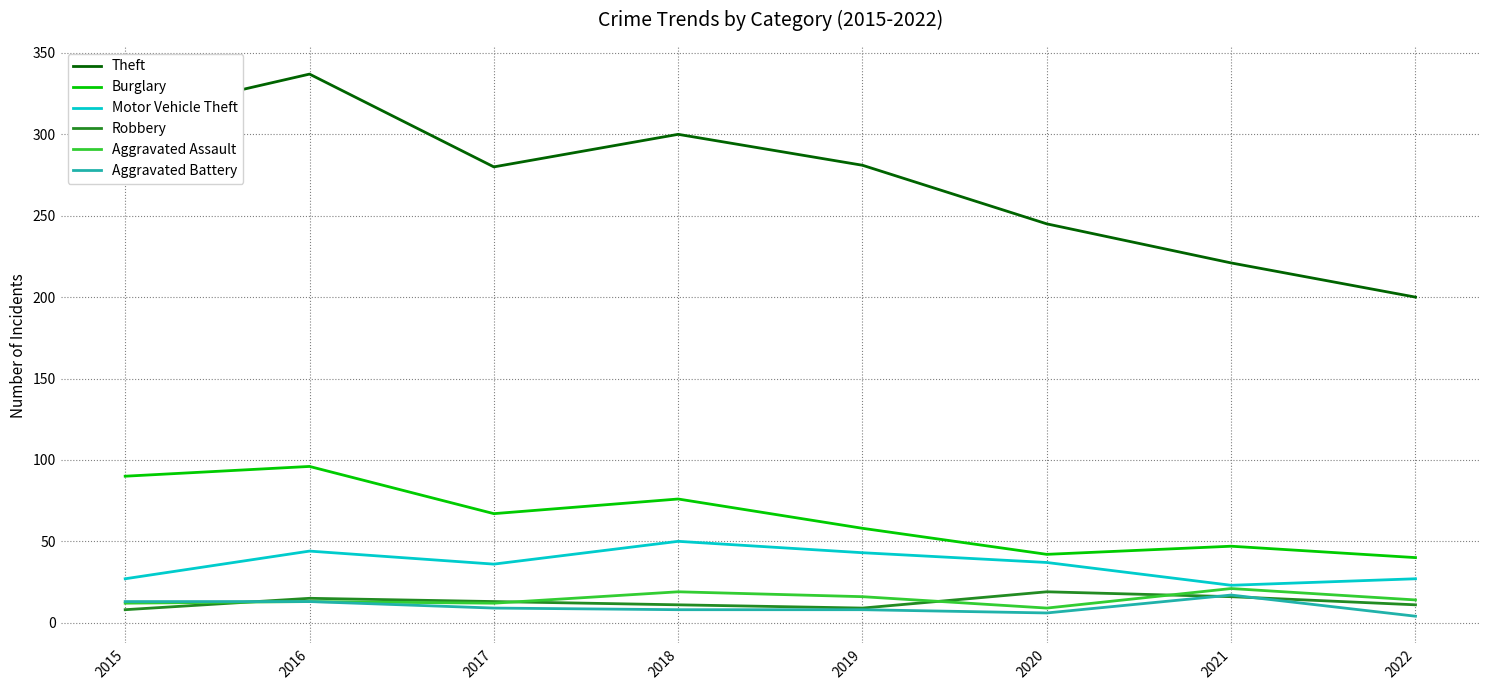

The value of Burglary at 2018 is 131. True or false?

False